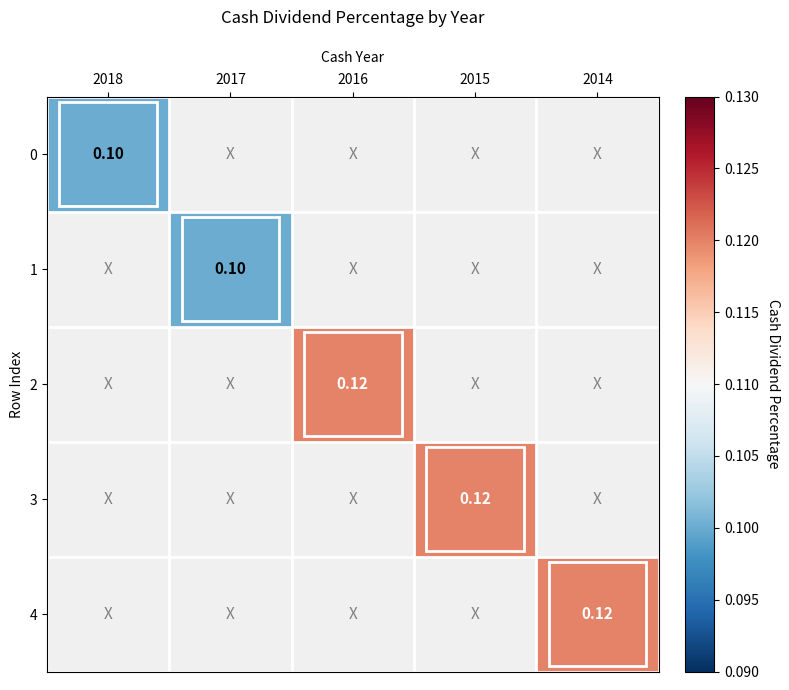

At how many categories does at least one series exceed 0?

5